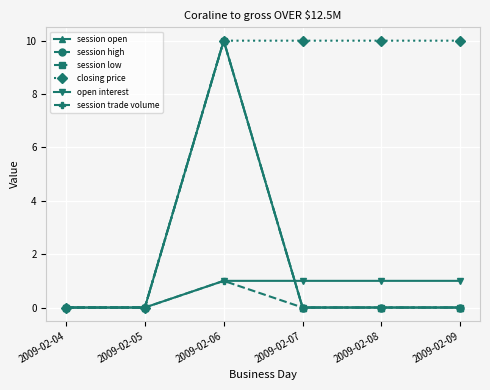

List the series in order of their peak value, lowest first.

open interest, session trade volume, session open, session high, session low, closing price